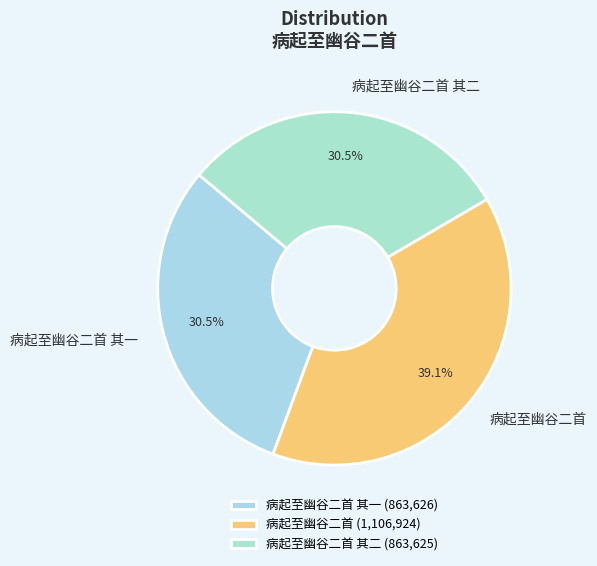

Is there a majority slice in this chart?

No